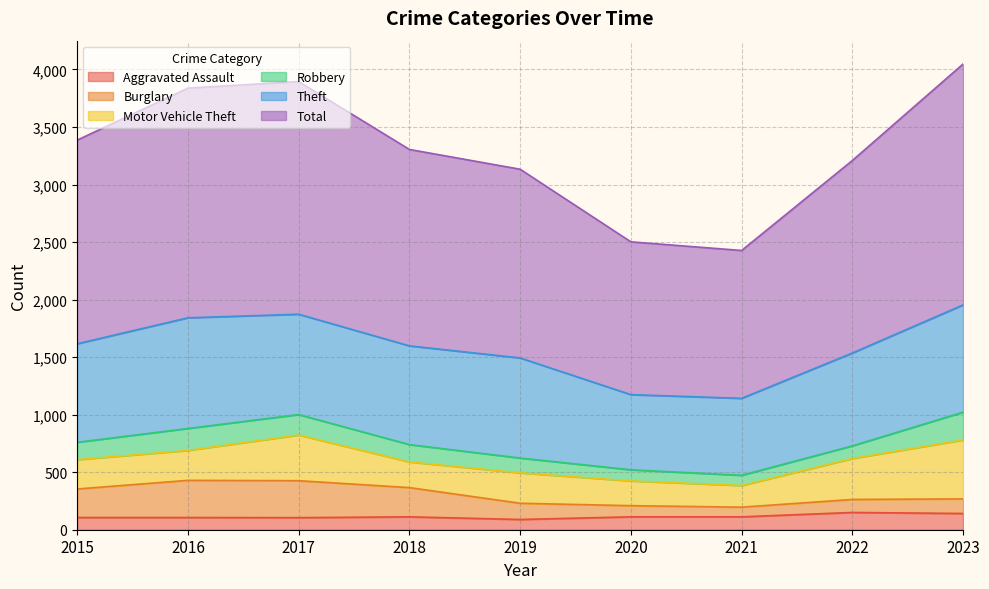

At which category does Aggravated Assault reach its first local valley?

2017